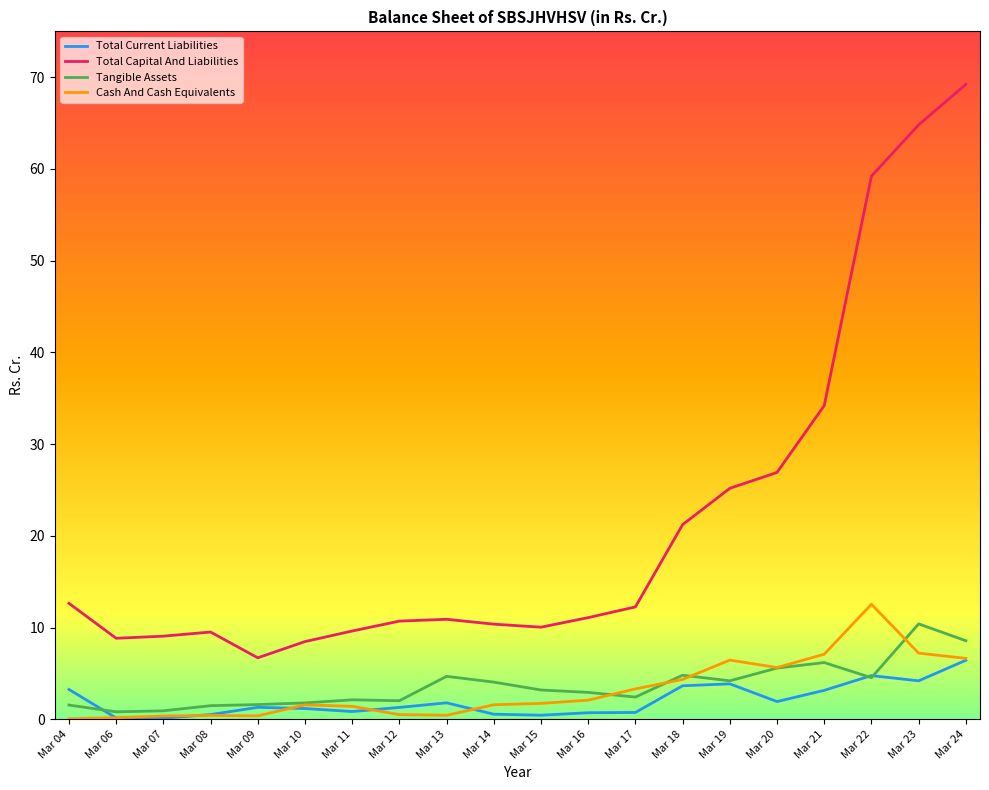

What is the difference between the maximum and second lowest values in the Total Current Liabilities series?

6.3